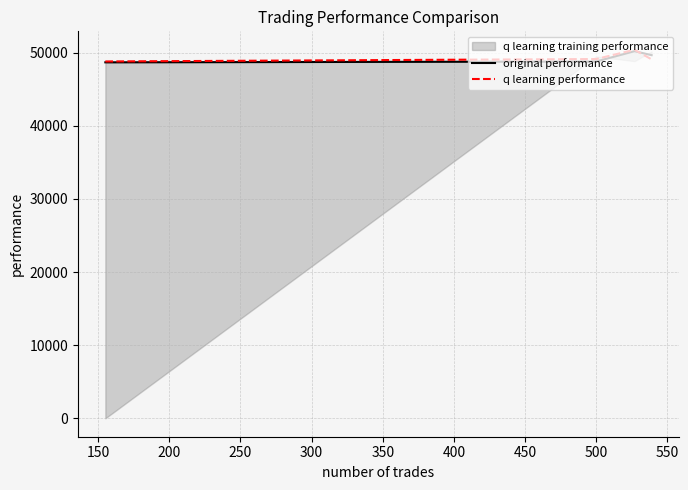

How many times do original performance and q learning performance cross each other?

1